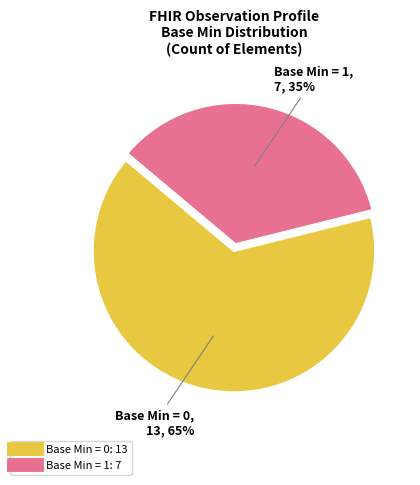

To the nearest percent, what is the average slice percentage?

50%